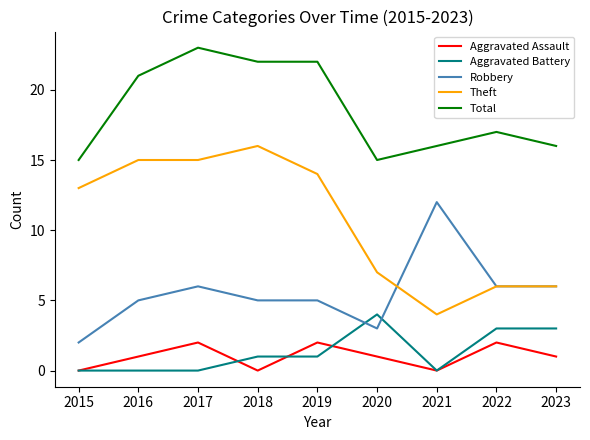

What is the spread (max minus min) of values at 2020?

14